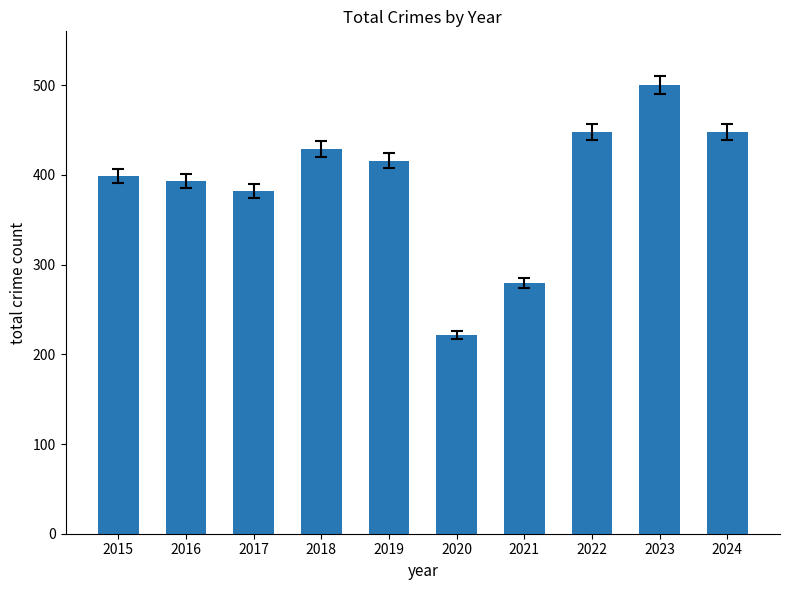

What is the difference between the values at 2023 and 2020?

279